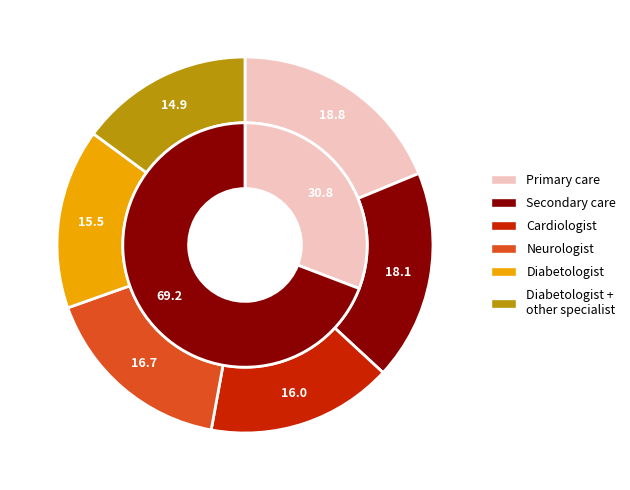

What portion of the pie excludes 5?

91.1%